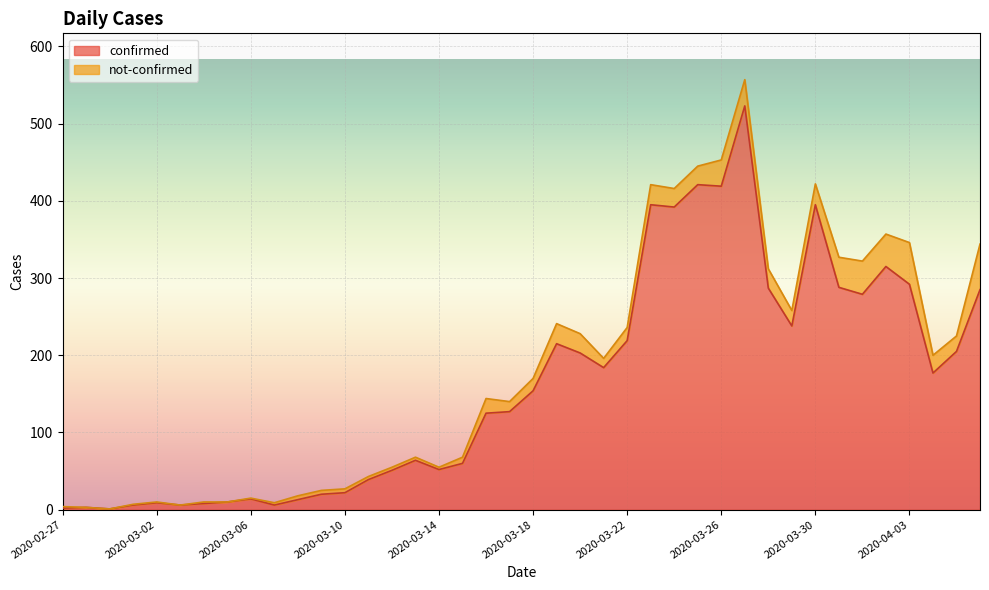

What is the change in value from 2020-03-12 to 2020-03-28?

+236